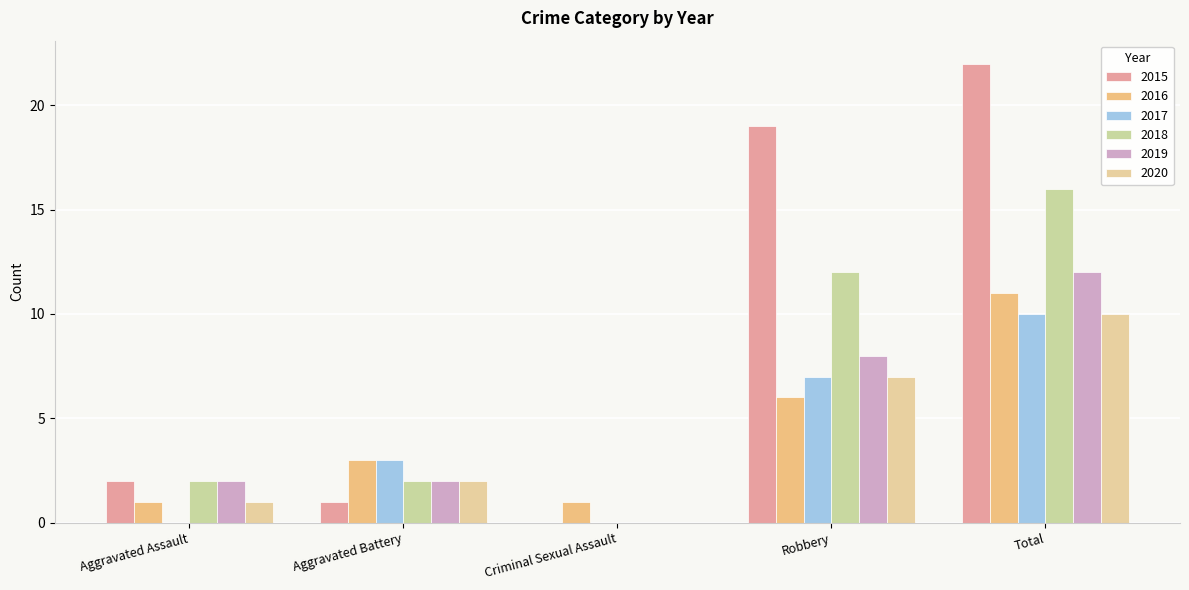

Is the value of 2018 at Criminal Sexual Assault greater than the value of 2020 at Aggravated Battery?

No